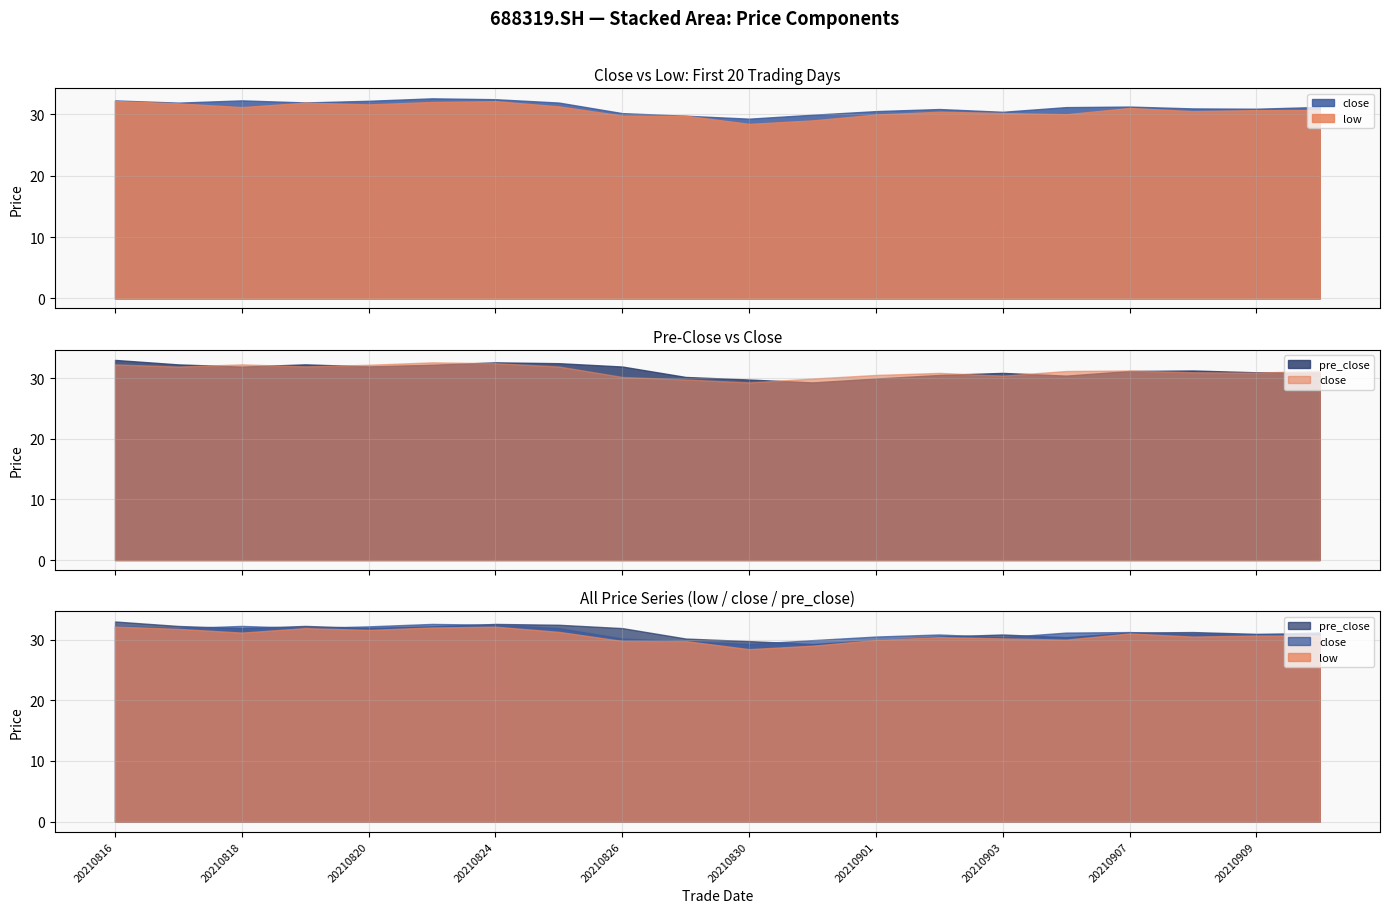

At which category does close reach its first local peak?

20210818